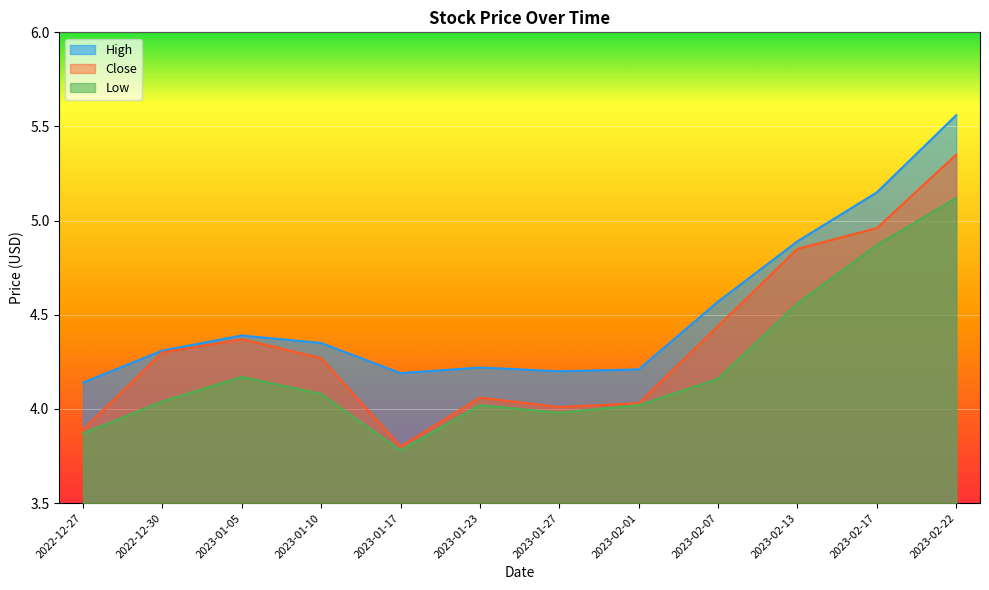

Is it true that Low equals 6.3 at 2023-02-07?

False